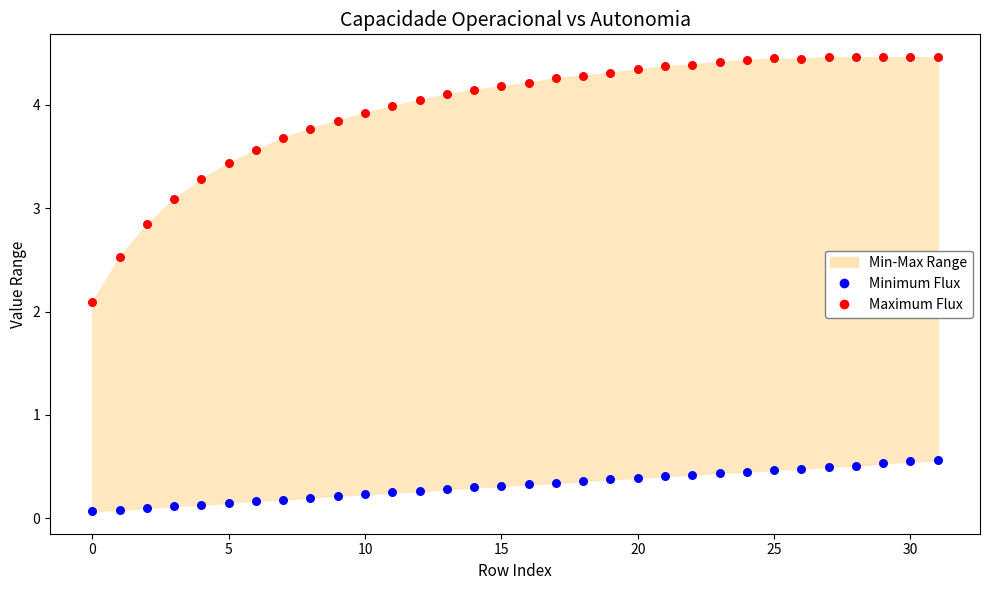

Which series contains the highest Y value?

Maximum Flux